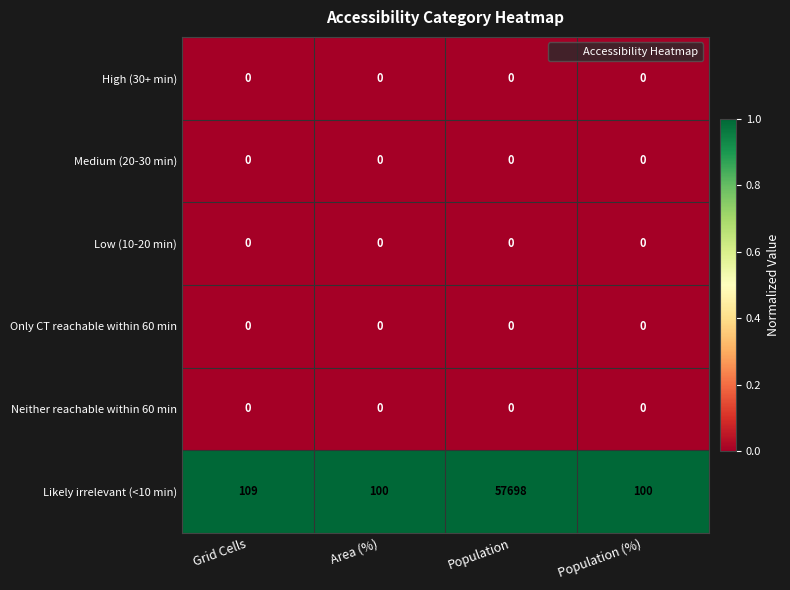

What is the difference between the highest and lowest values at Area (%)?

100